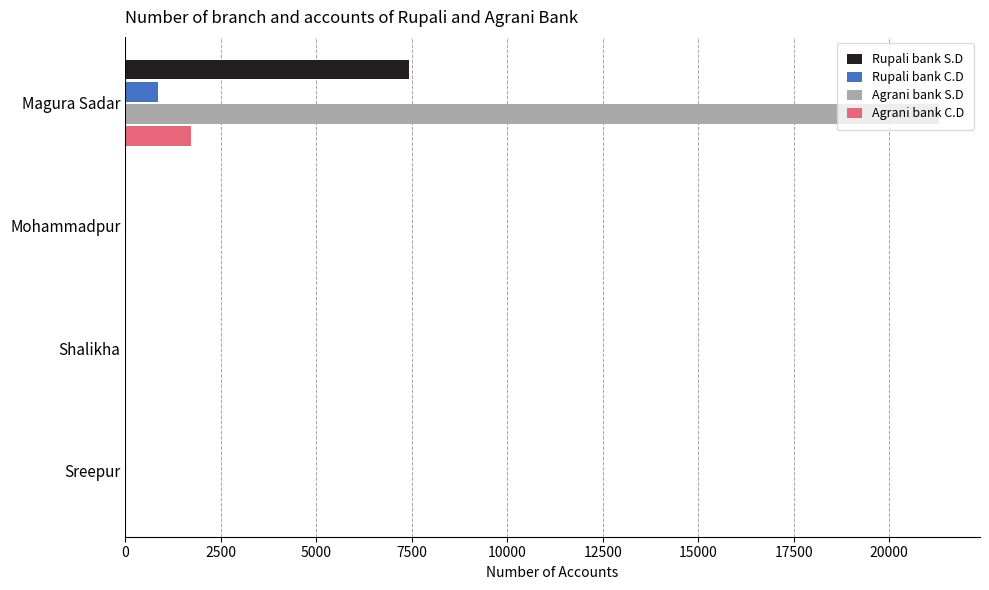

Count the Rupali bank C.D values in the range 0 to 858.

4